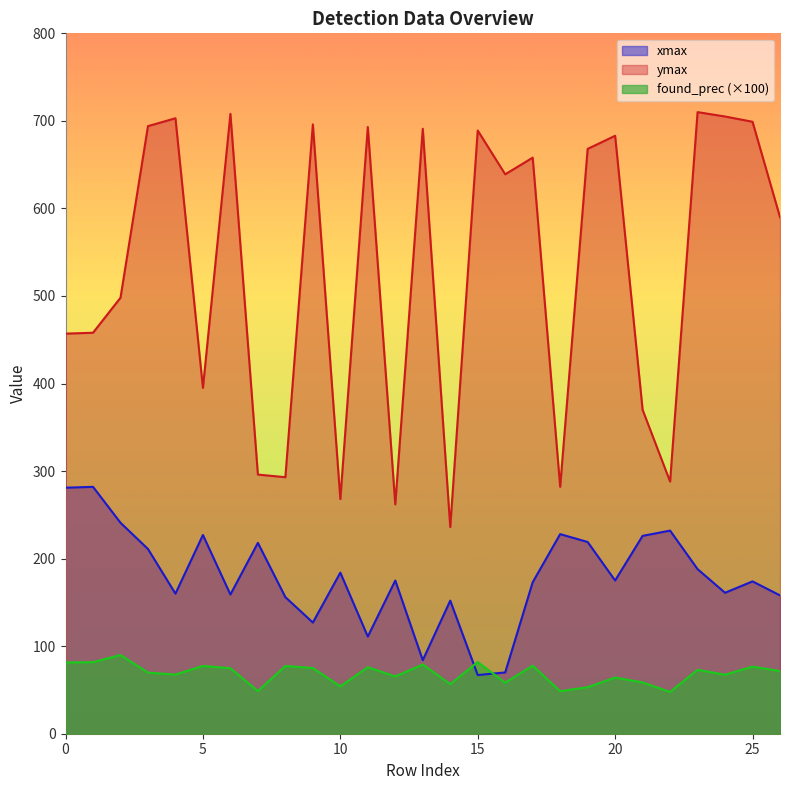

How many series are shown in this chart?

3